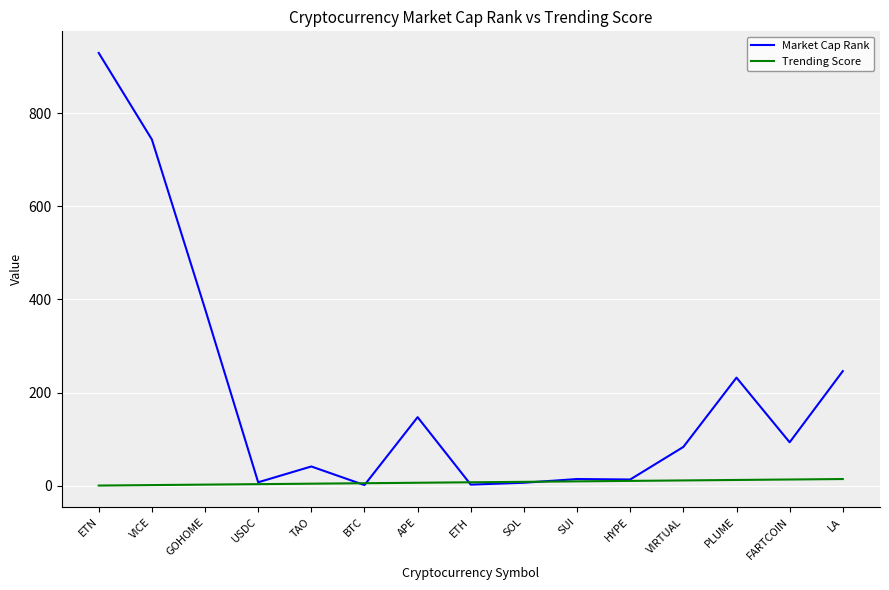

List the series in order of their overall mean, highest first.

Market Cap Rank, Trending Score